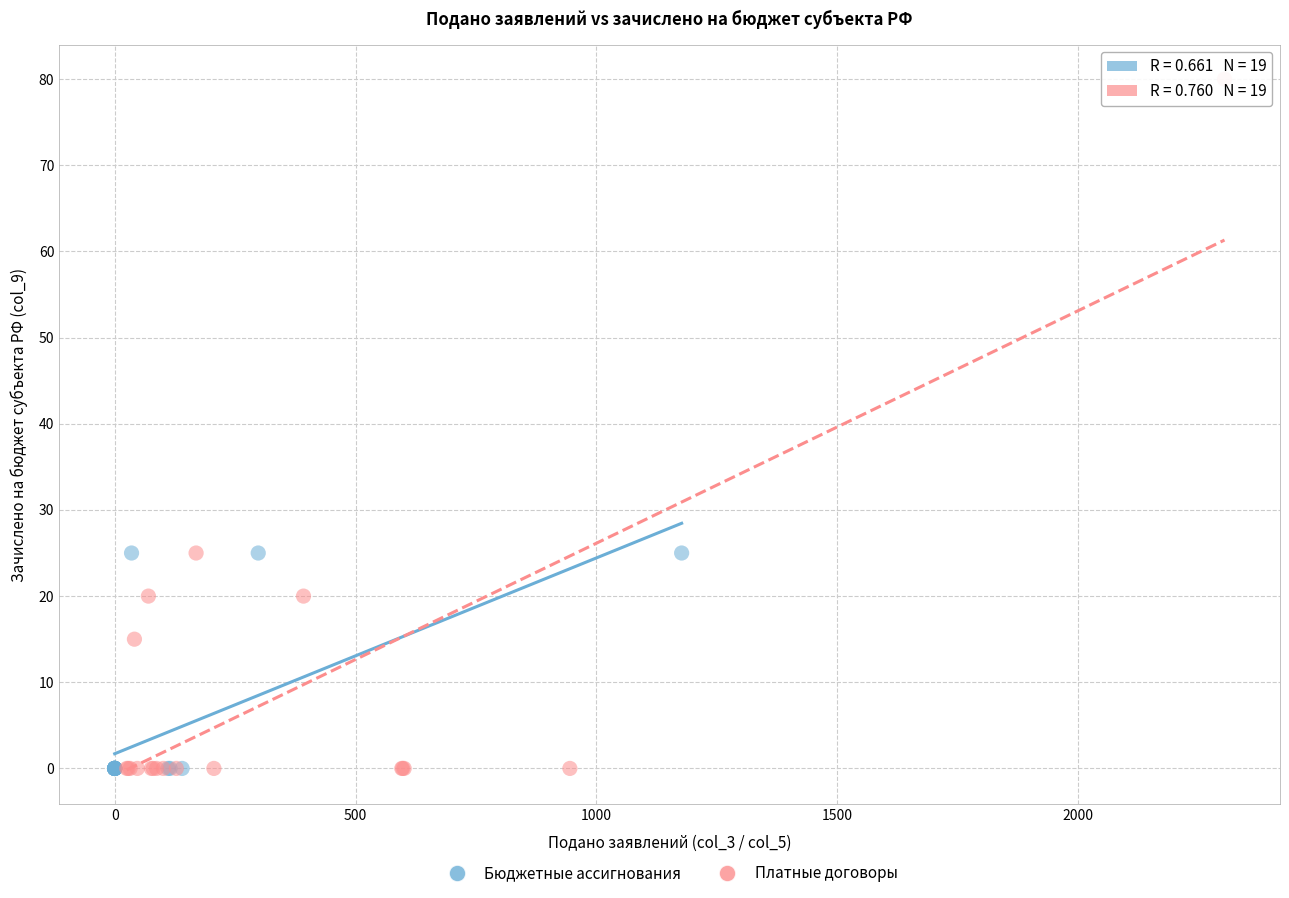

Which series has the widest spread of Y values?

Платные договоры